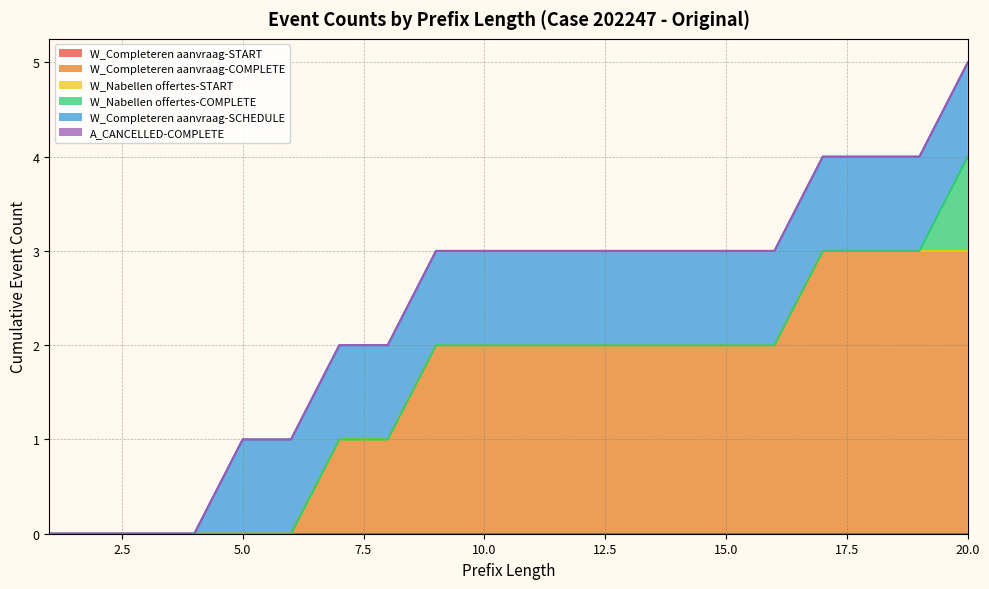

What is the sum of the W_Completeren aanvraag-SCHEDULE values at 8 and 11?

2